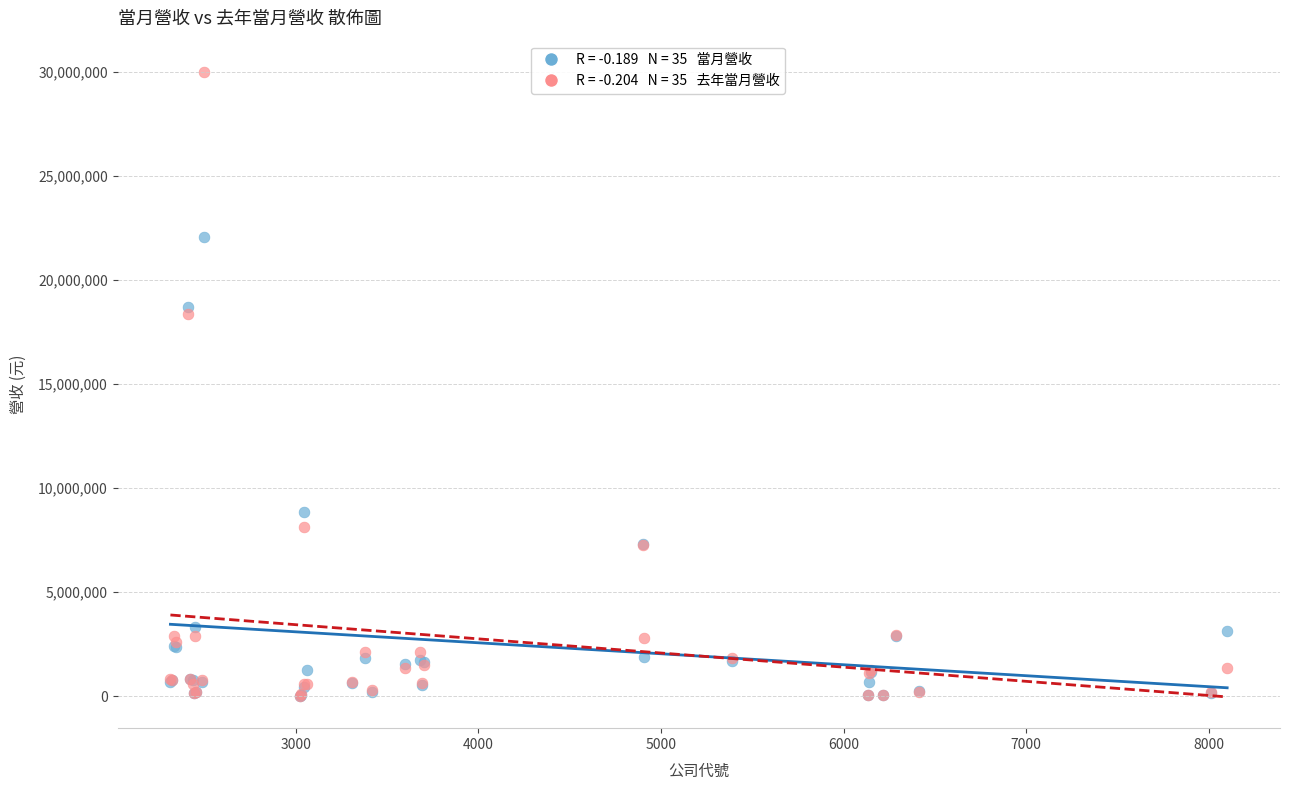

Across all series, what Y value is closest to 15012866?

18348724